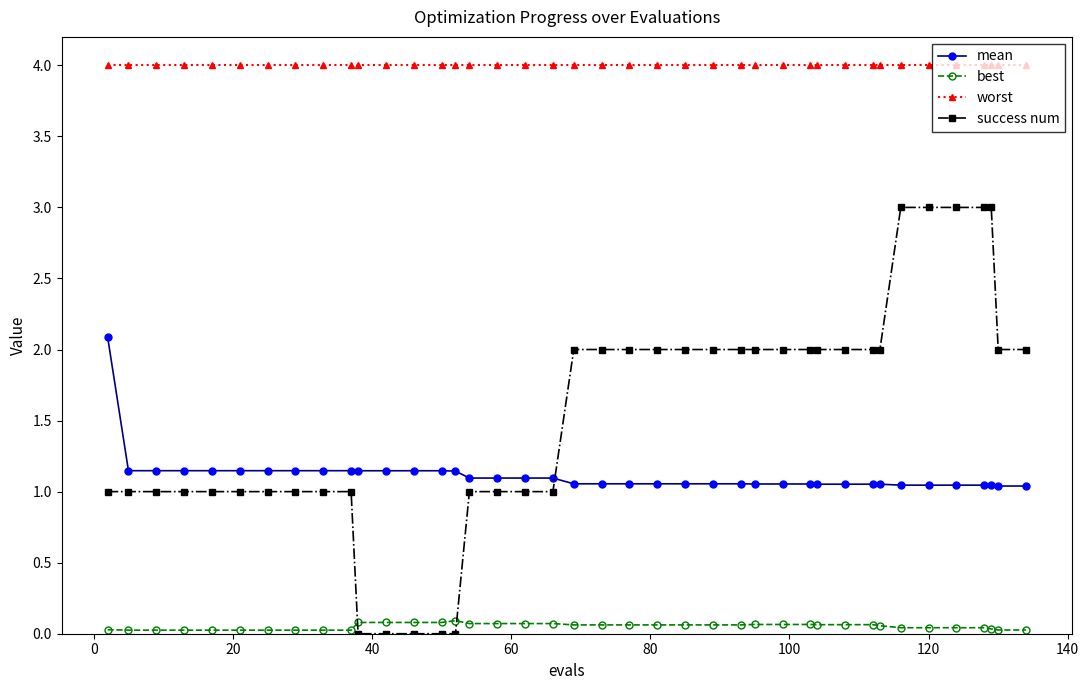

True or false: worst and success num intersect in this chart.

False